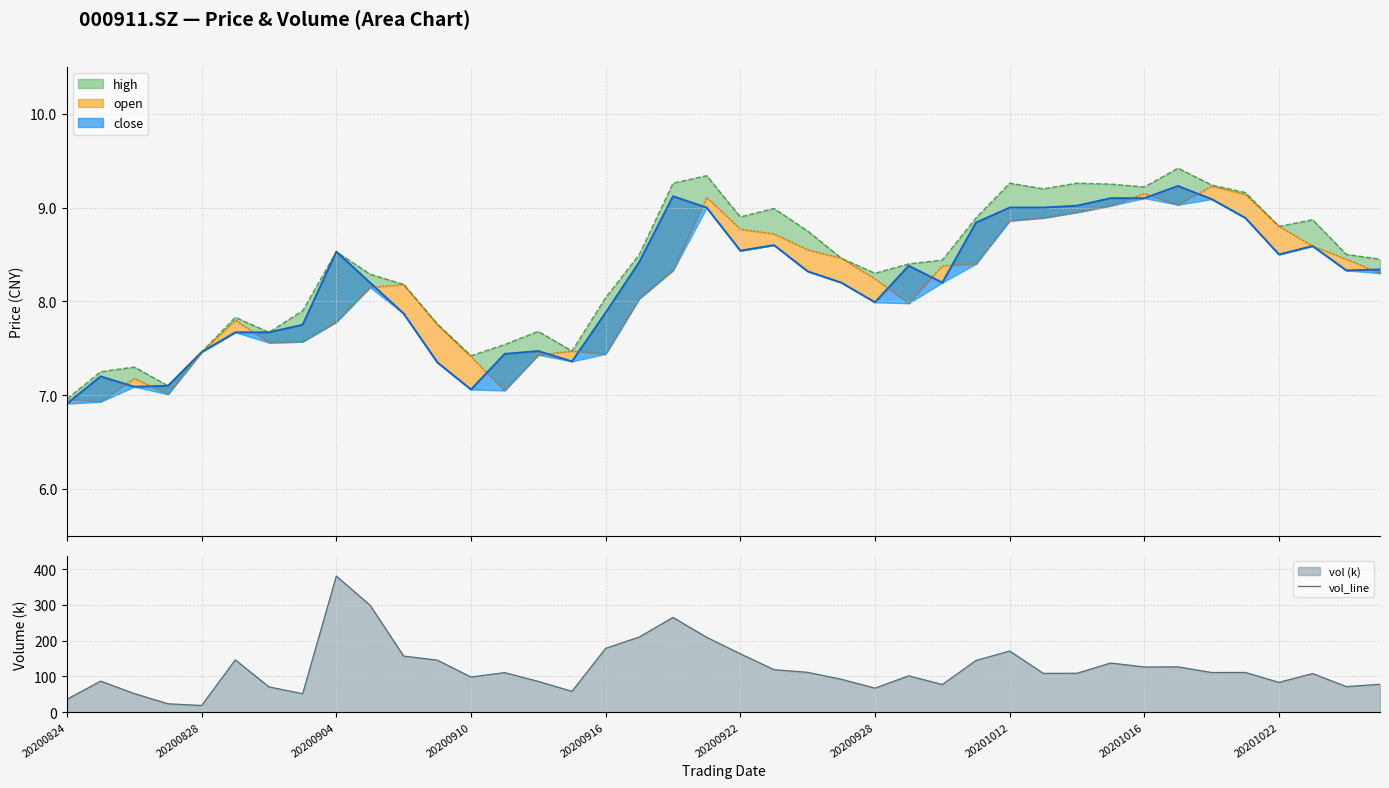

What position from the left is 13?

14